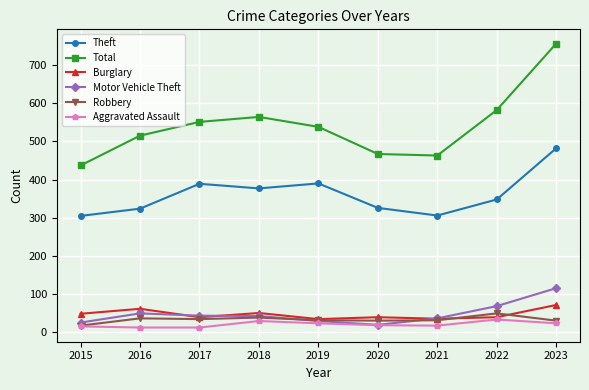

At how many categories does at least one series exceed 426?

9